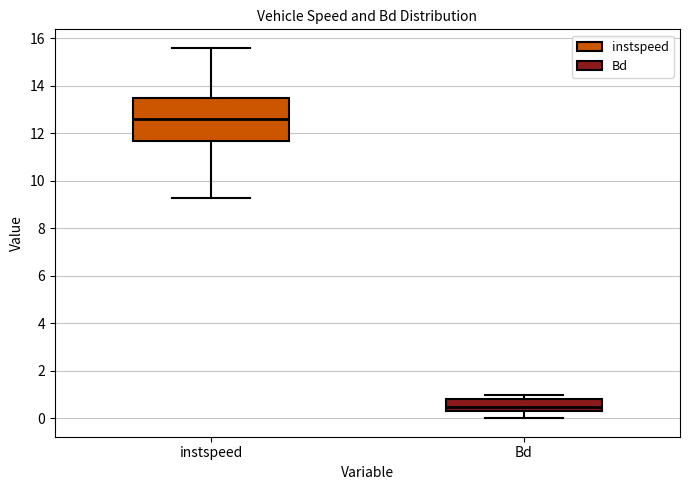

Which box has the highest median line?

instspeed